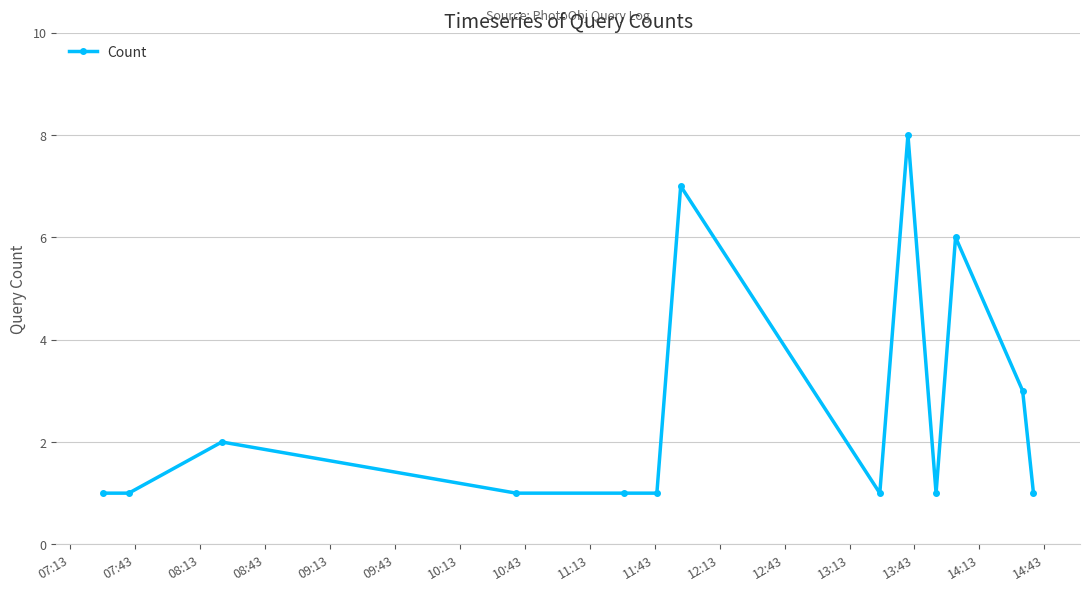

What is the value of the 11th point from the left?

6